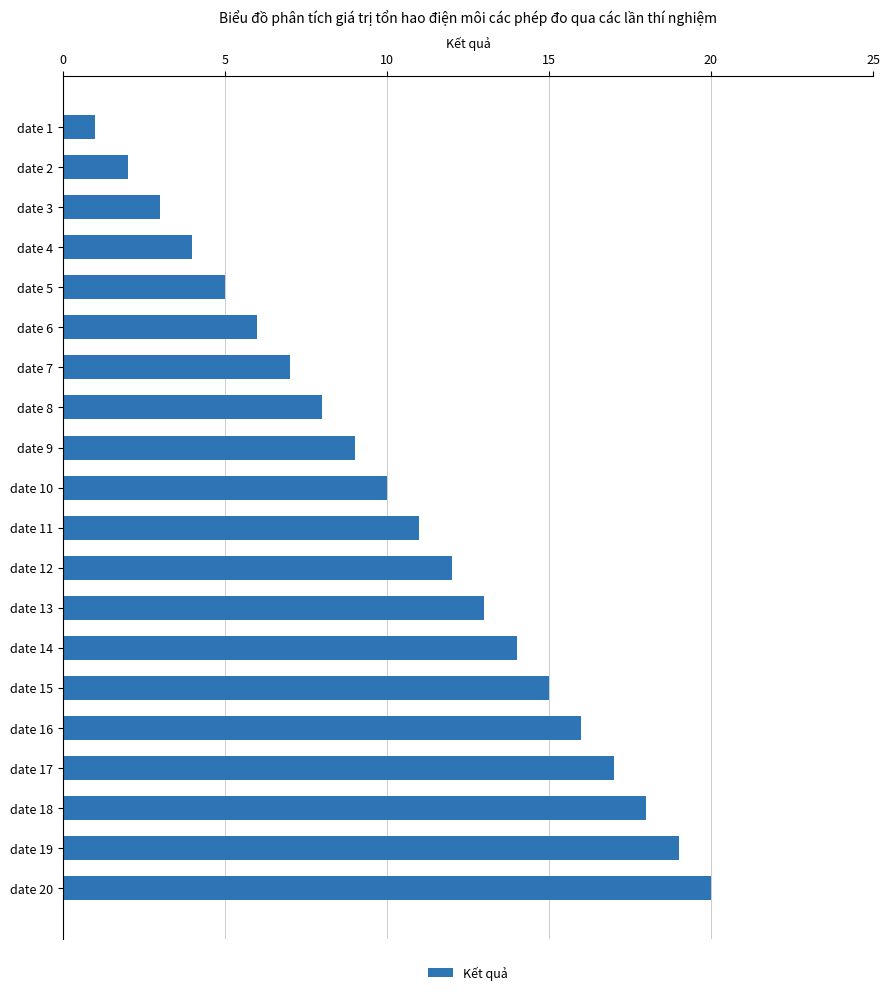

Which category has the lowest value across all series?

date 1